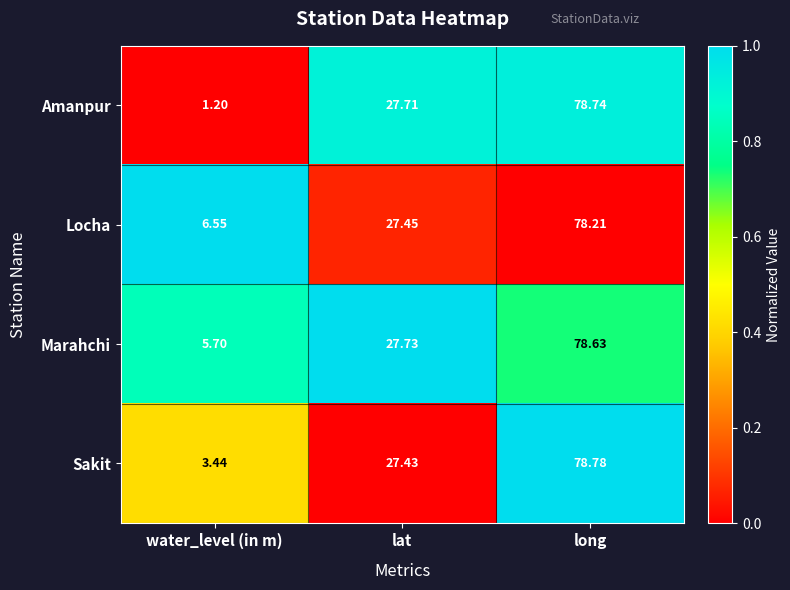

At which label is Amanpur closest to 39?

lat